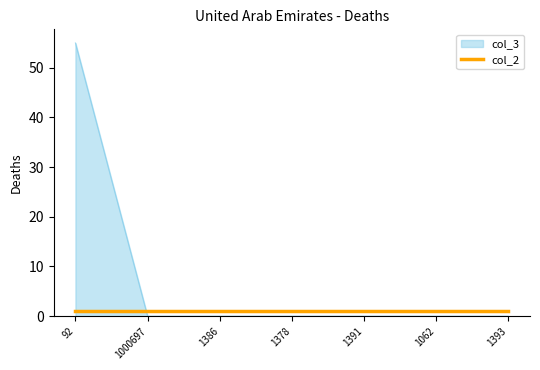

The col_3 series shows 91 at 92. True or false?

False